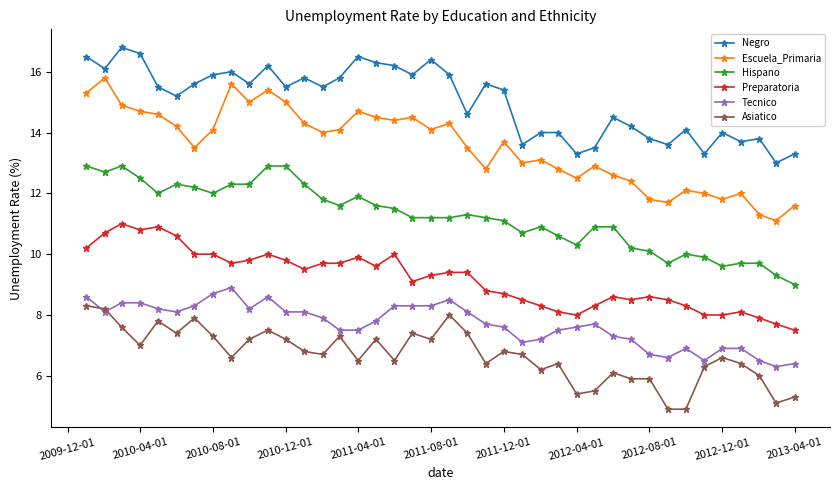

Which series has the widest spread of values?

Escuela_Primaria